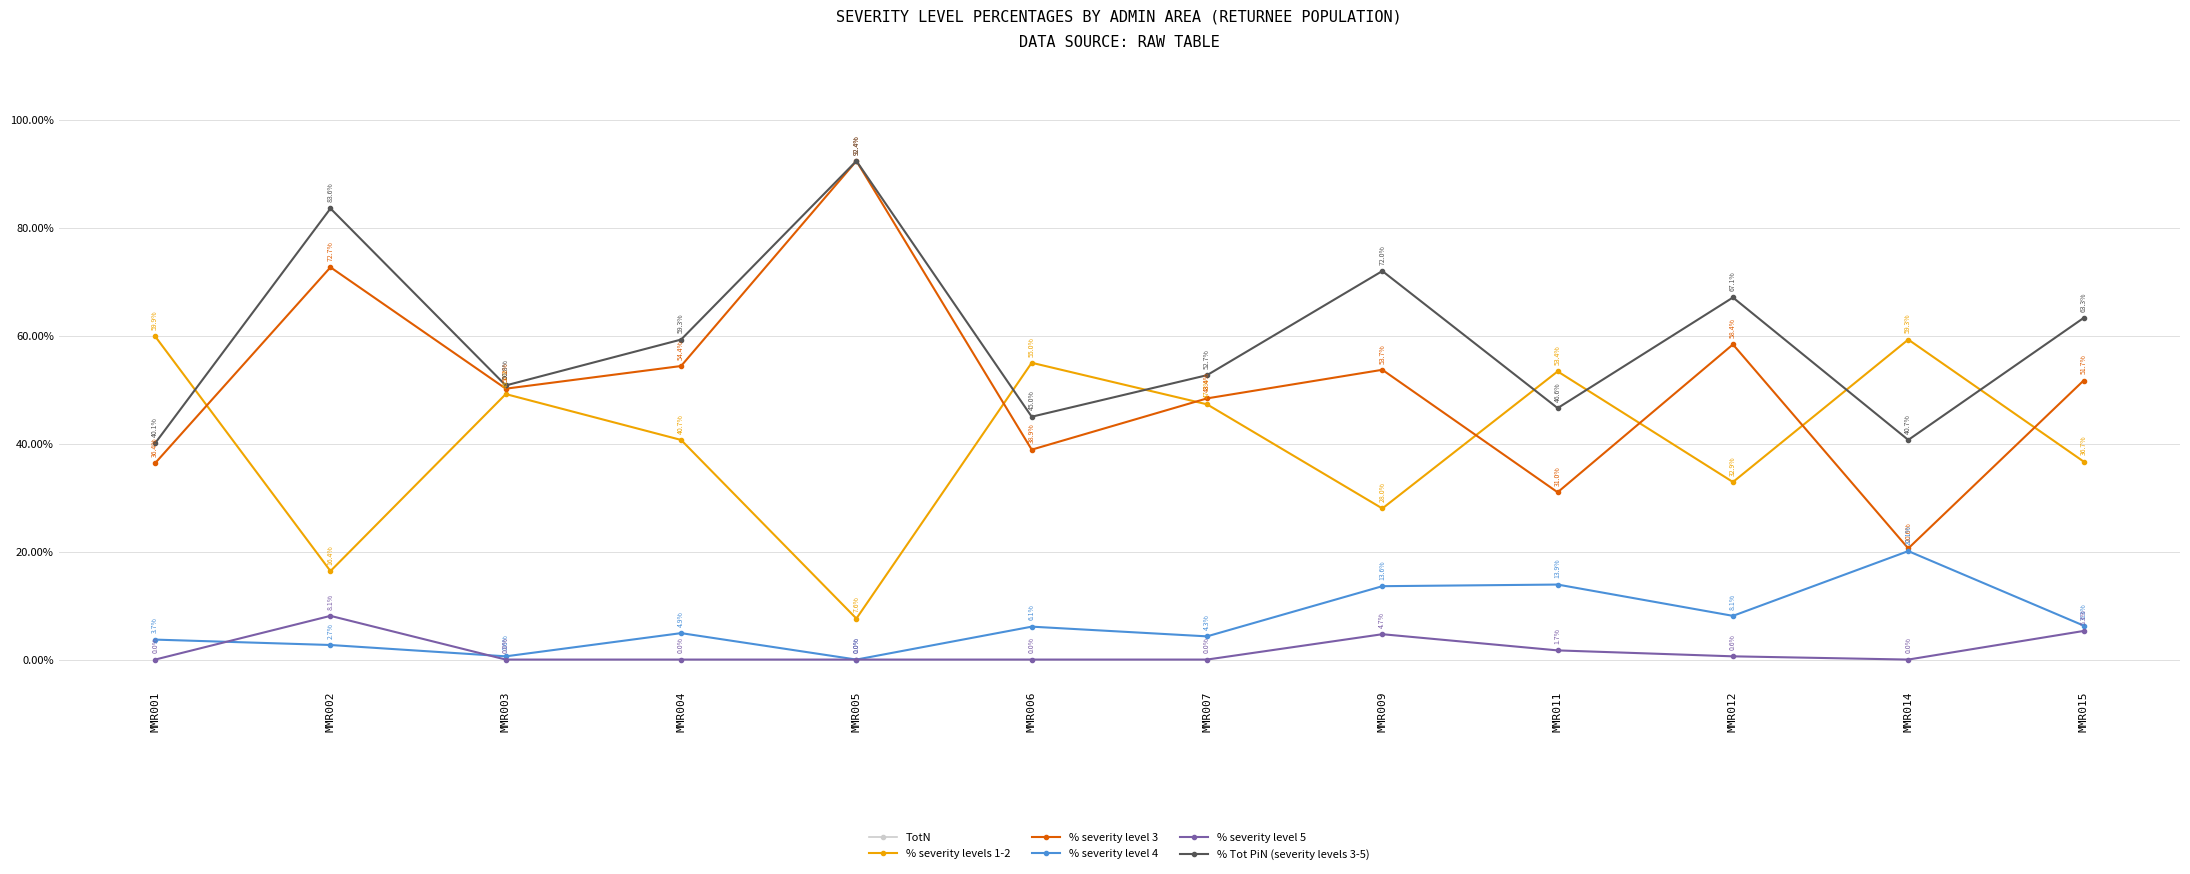

True or false: % Tot PiN (severity levels 3-5) and % severity level 4 intersect in this chart.

False